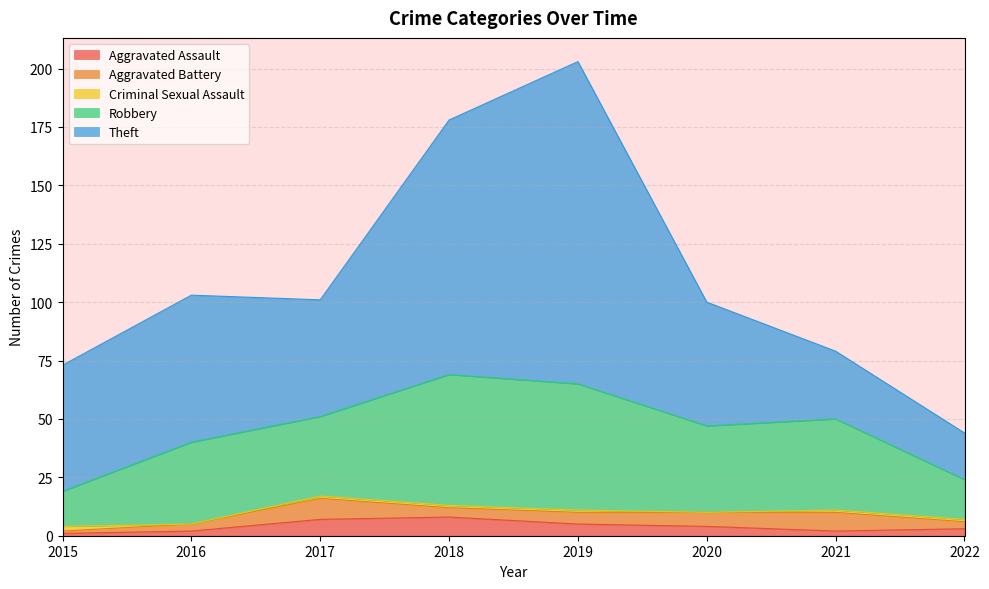

How many intersections are there between Aggravated Battery and Aggravated Assault?

1